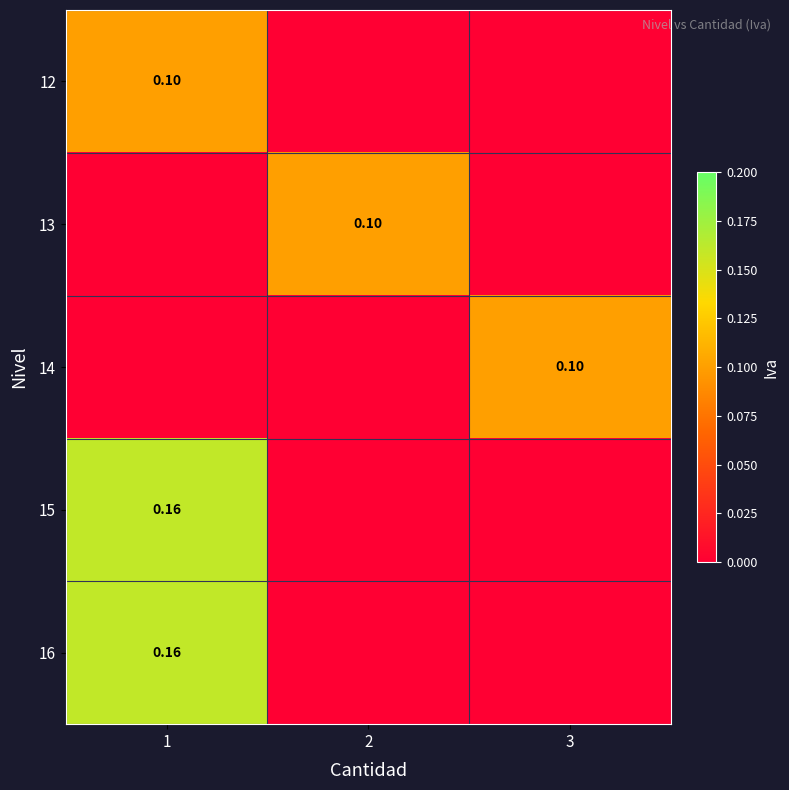

What is the sum of the 14 values at 1 and 3?

0.1